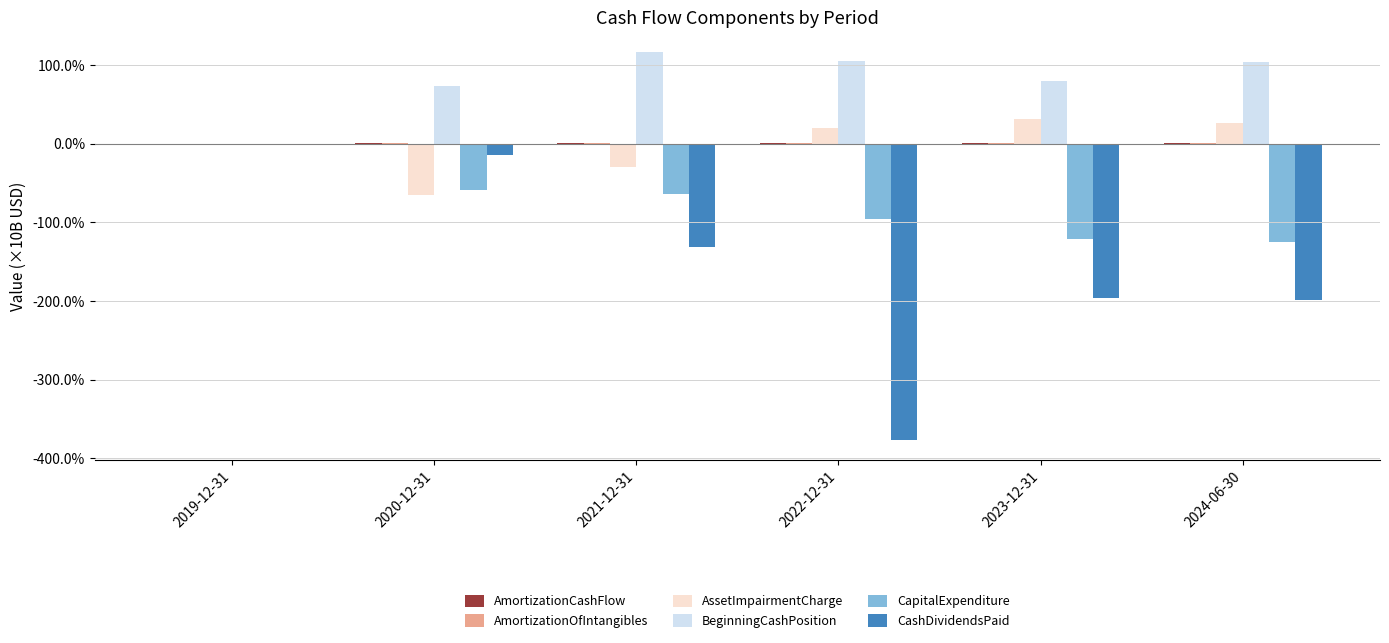

Are the bars horizontal?

No